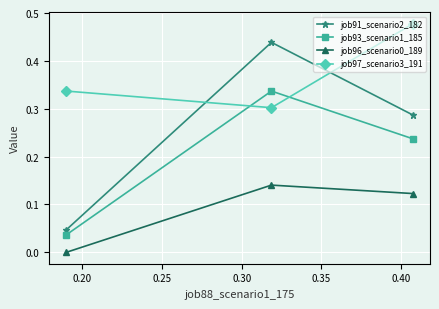

Is this an area chart (filled region under the line)?

No